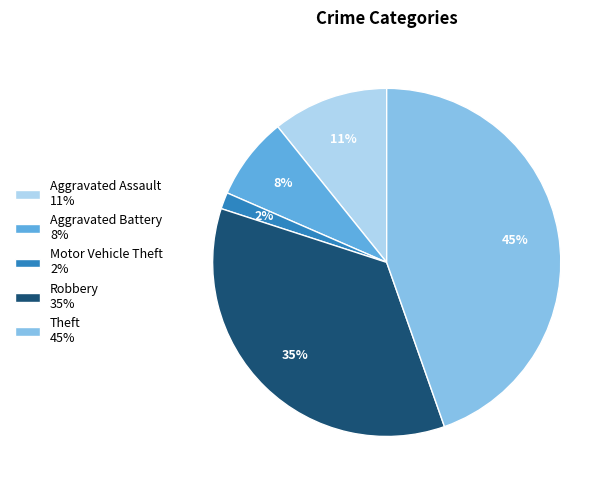

Which slice is the smallest?

Motor Vehicle Theft